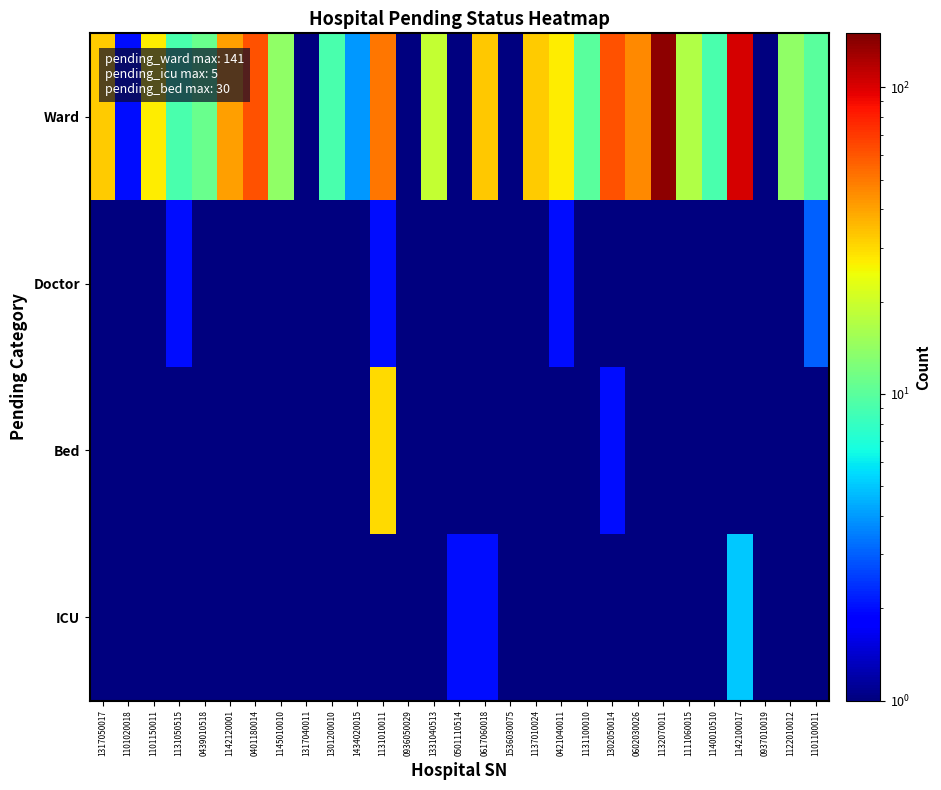

What is the total value across all series at 1140010510?

11.0